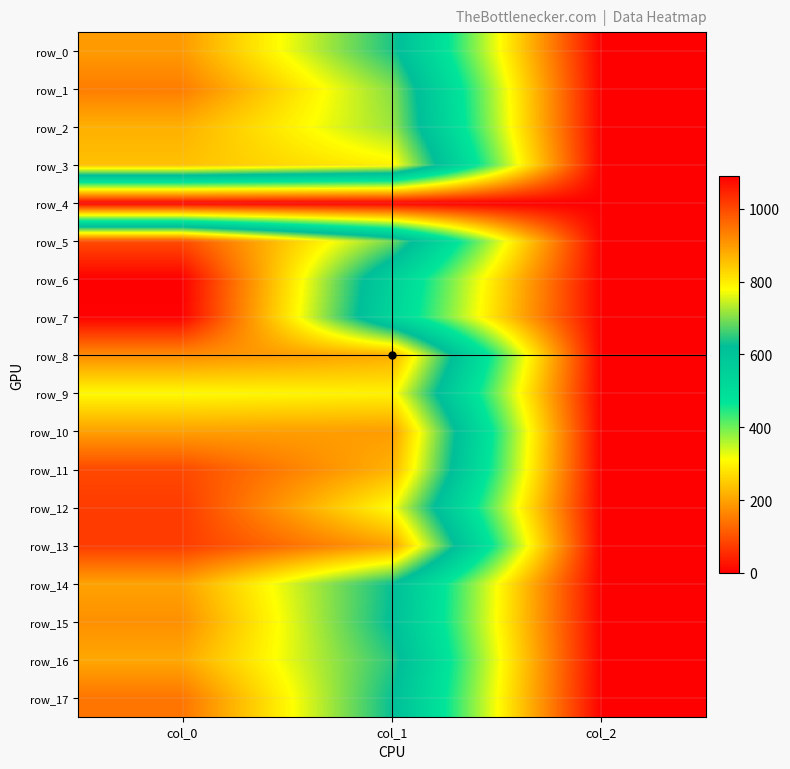

What is the difference between the highest and lowest values at col_0?

1090.0